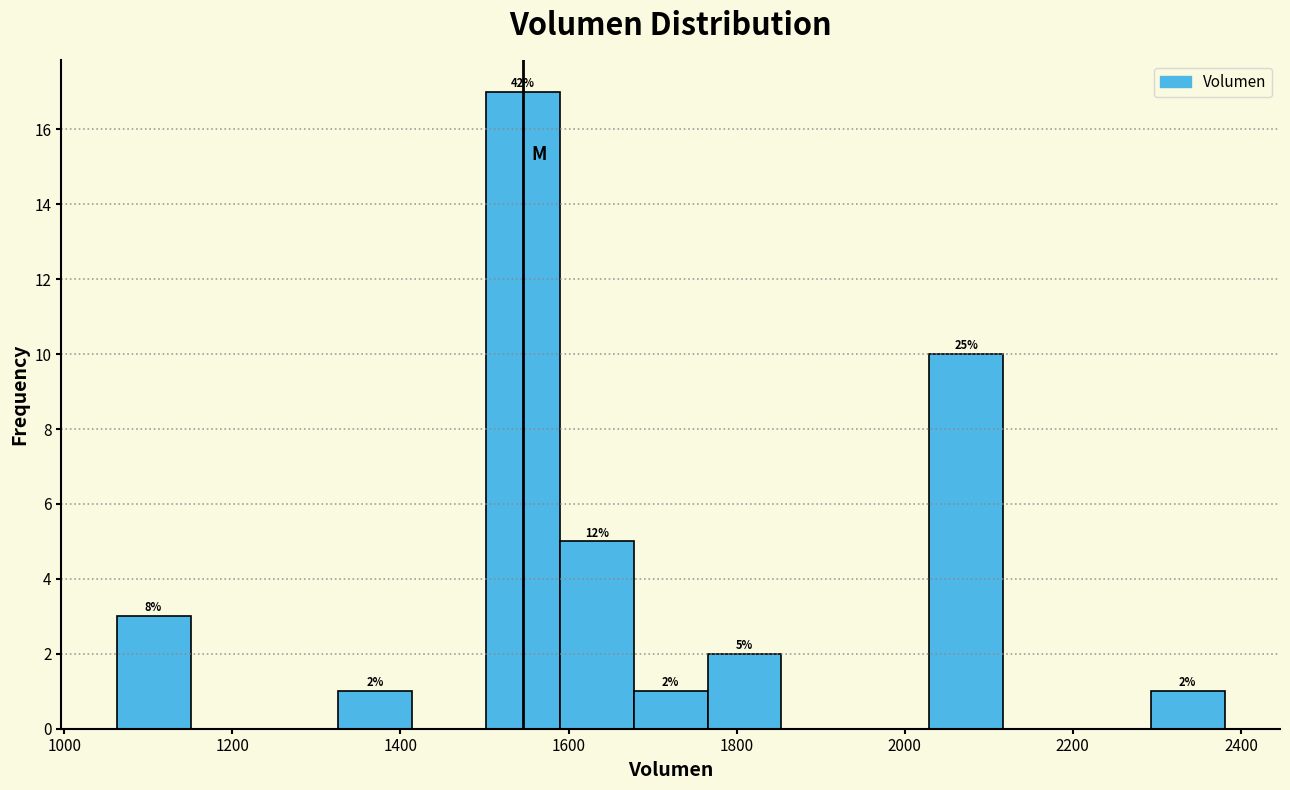

Over which range of the x-axis is the bar tallest?

1500 to 1580